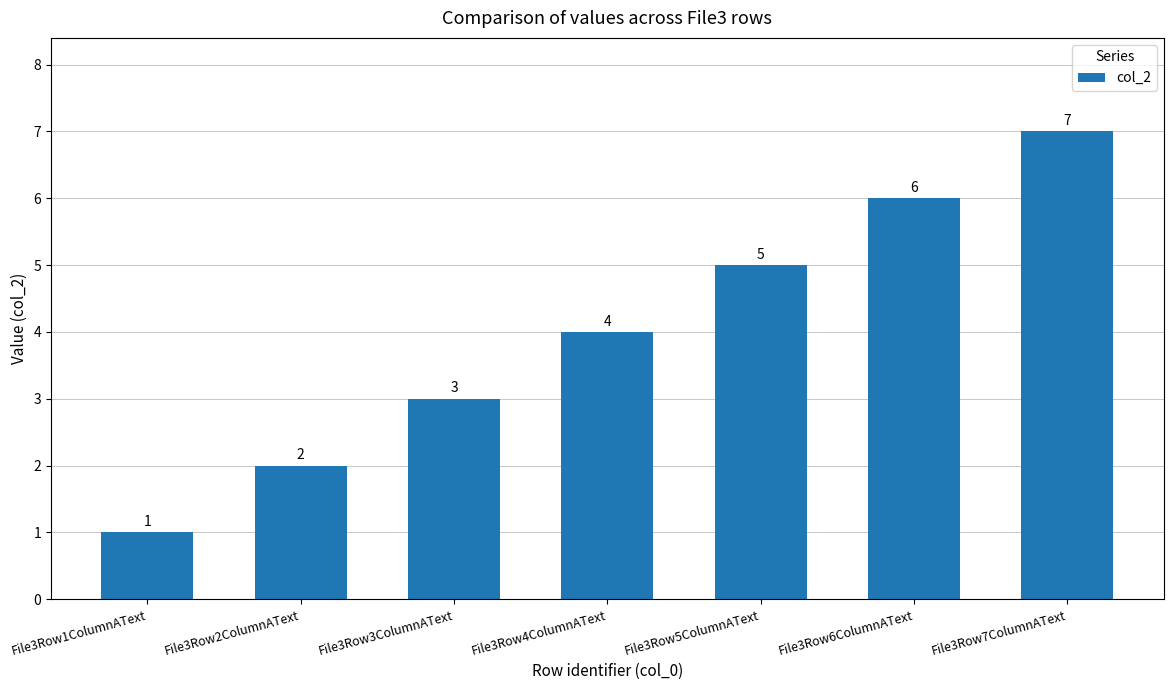

What is the difference between the maximum and minimum values?

6